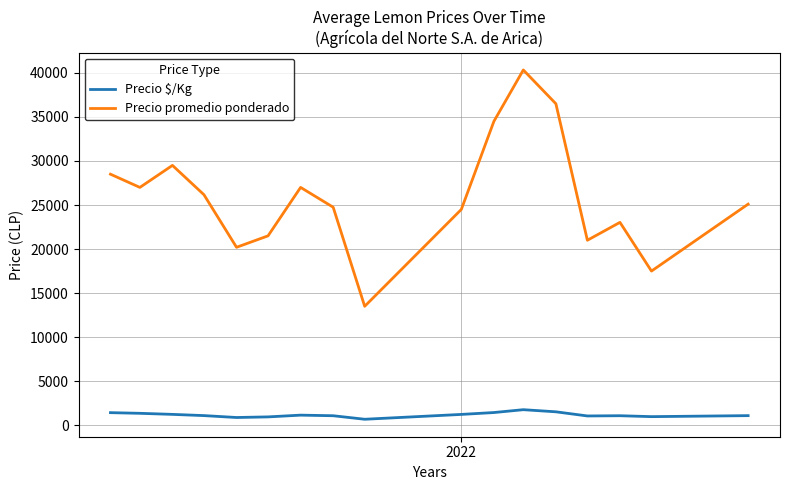

What is the maximum value shown in the chart?

40333.3